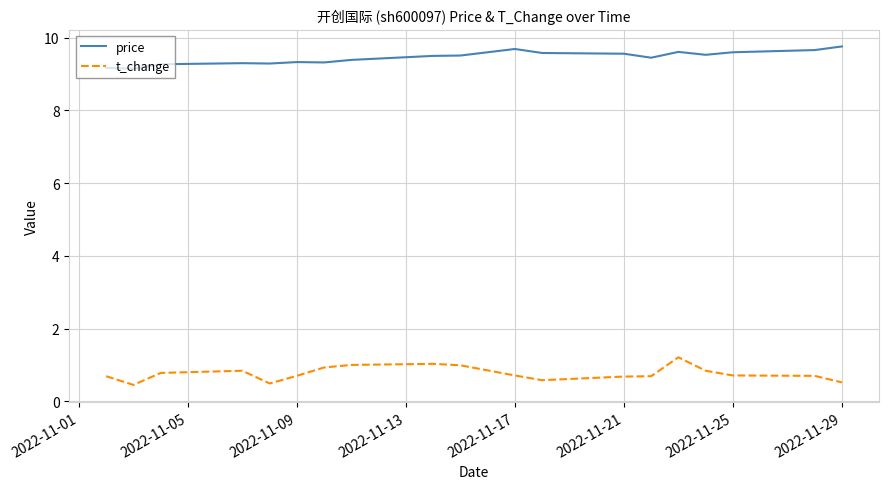

Which series has the largest total across all categories?

price